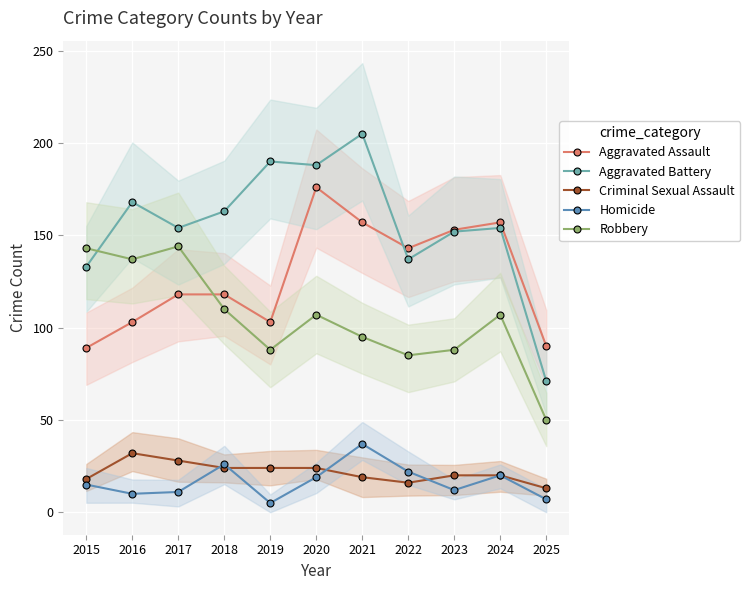

What is the difference between the Homicide values at 2021 and 2016?

27